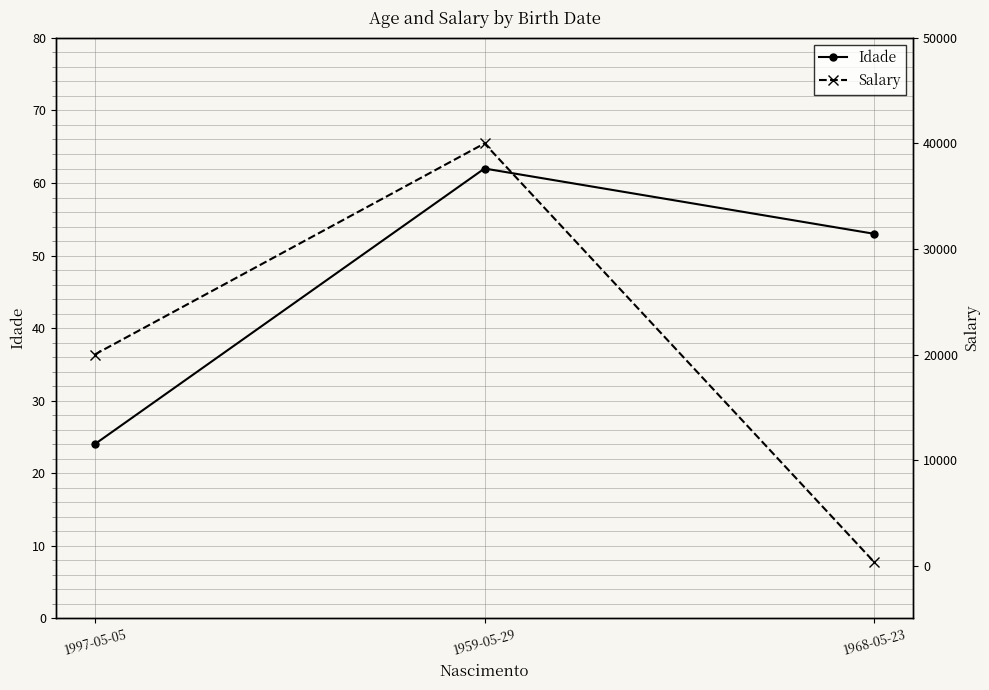

Does the chart display data point markers on the line(s)?

Yes